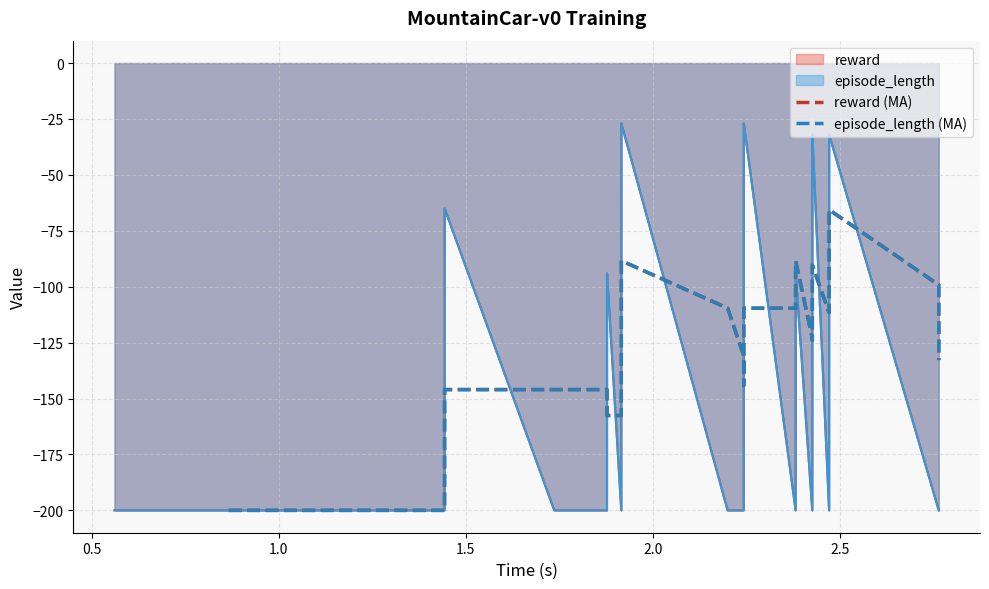

How many values in the episode_length (MA) series exceed -136?

17